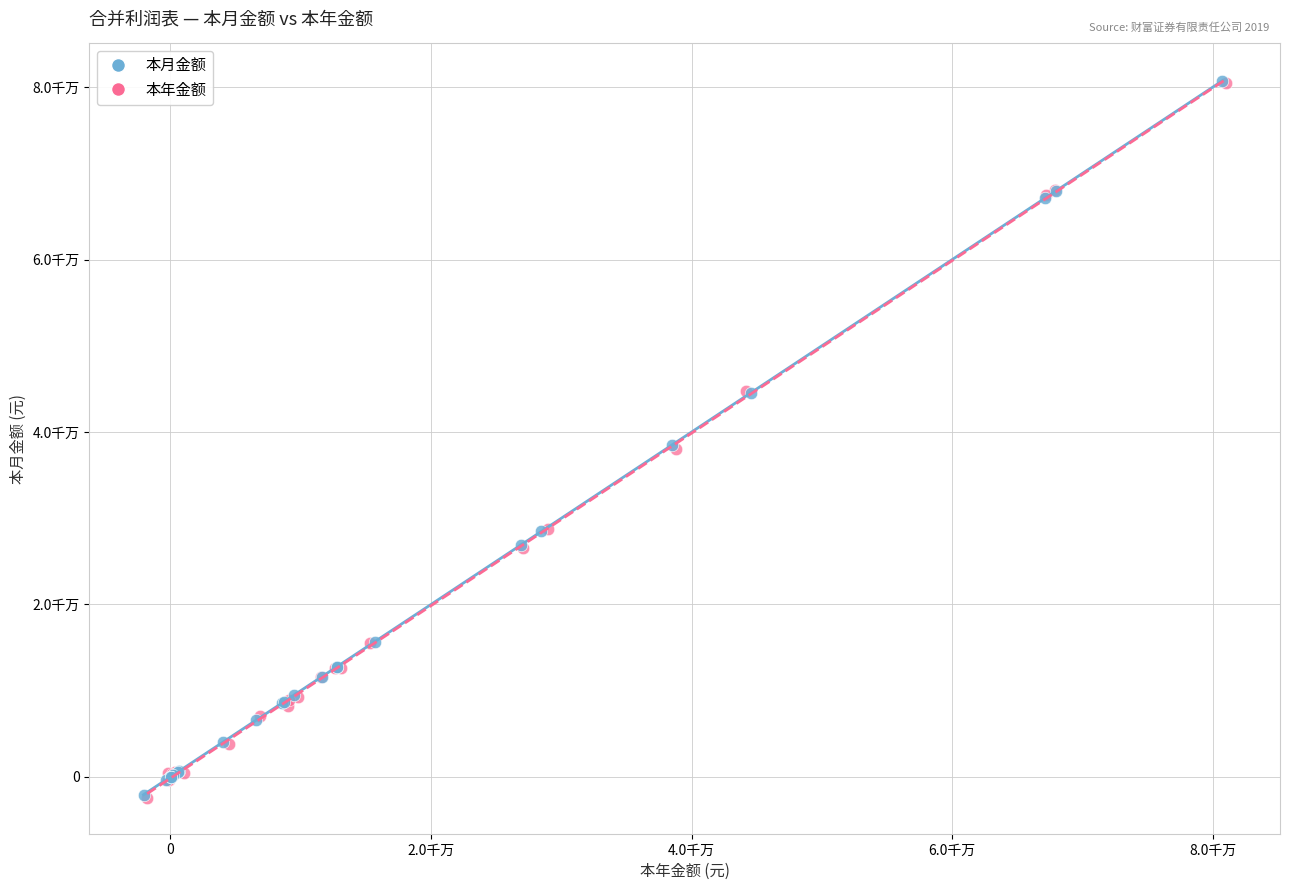

What are all the series names shown in the legend?

本月金额, 本年金额